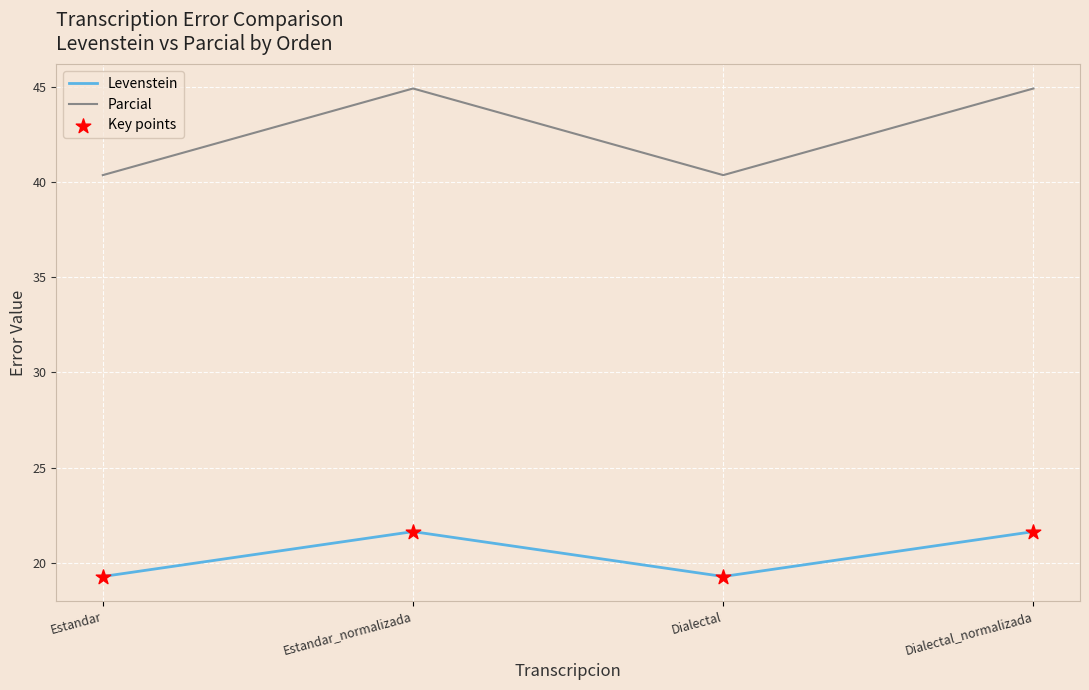

Is the value of Levenstein at Estandar greater than the value of Parcial at Estandar_normalizada?

No